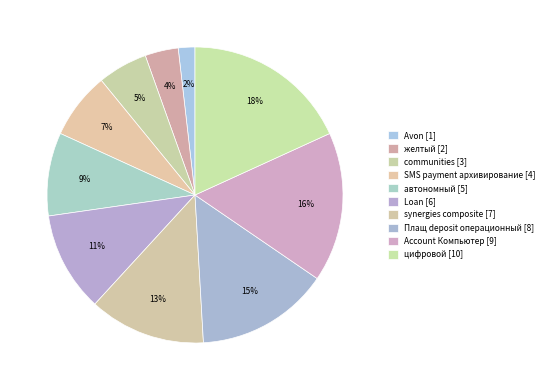

Which has a higher value, Loan or цифровой?

цифровой